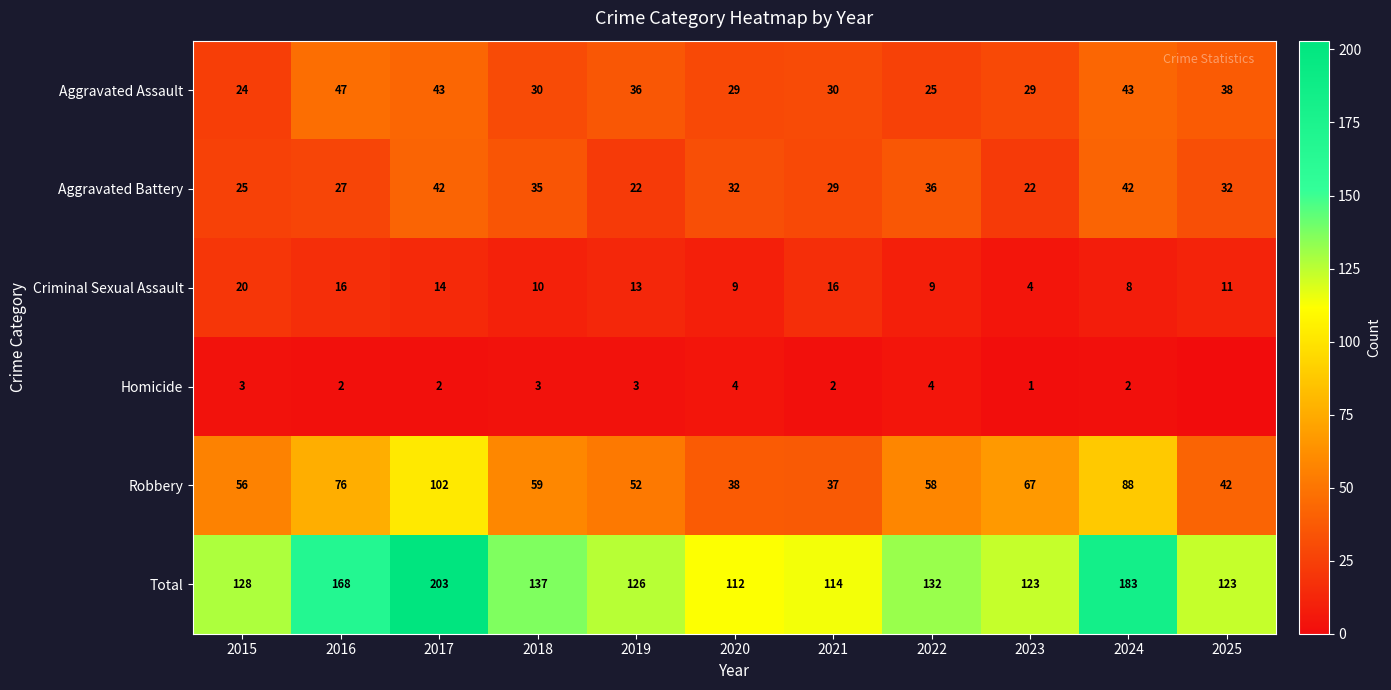

What is the difference between the maximum and minimum values in the Aggravated Assault series?

23